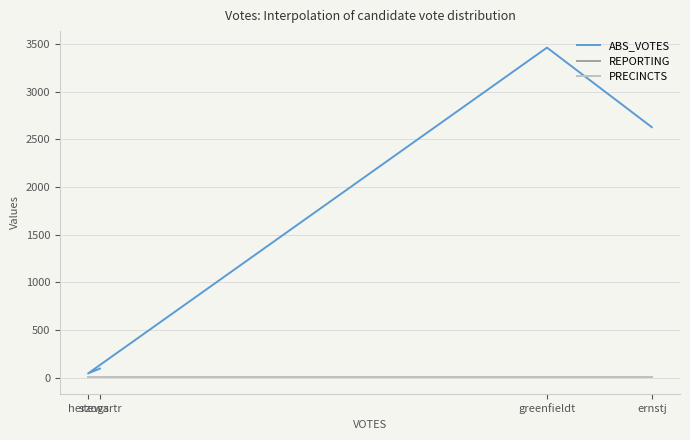

At which category does the chart reach its minimum across all series?

ernstj